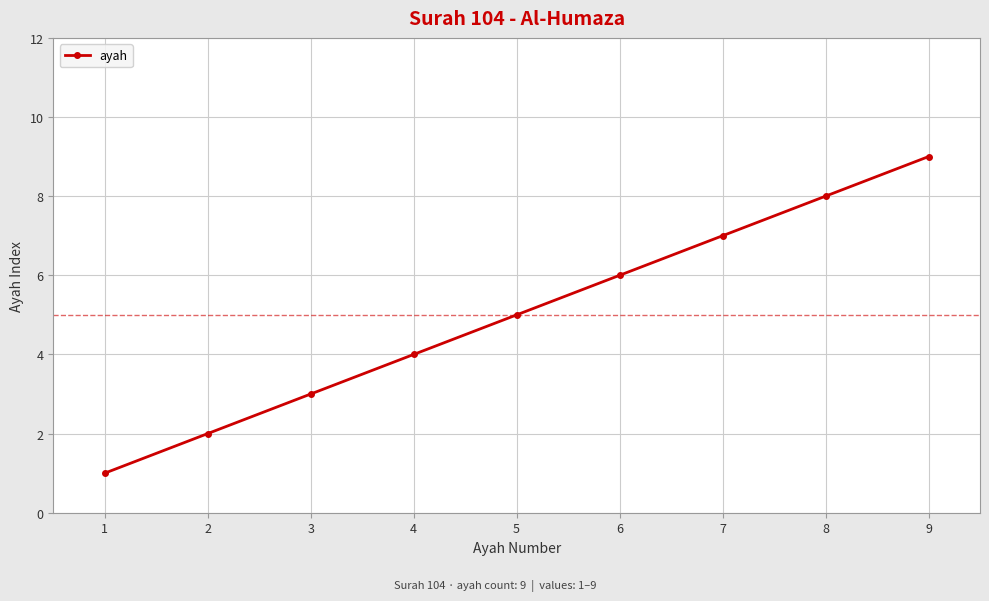

What is the change in value from 1 to 6?

+5